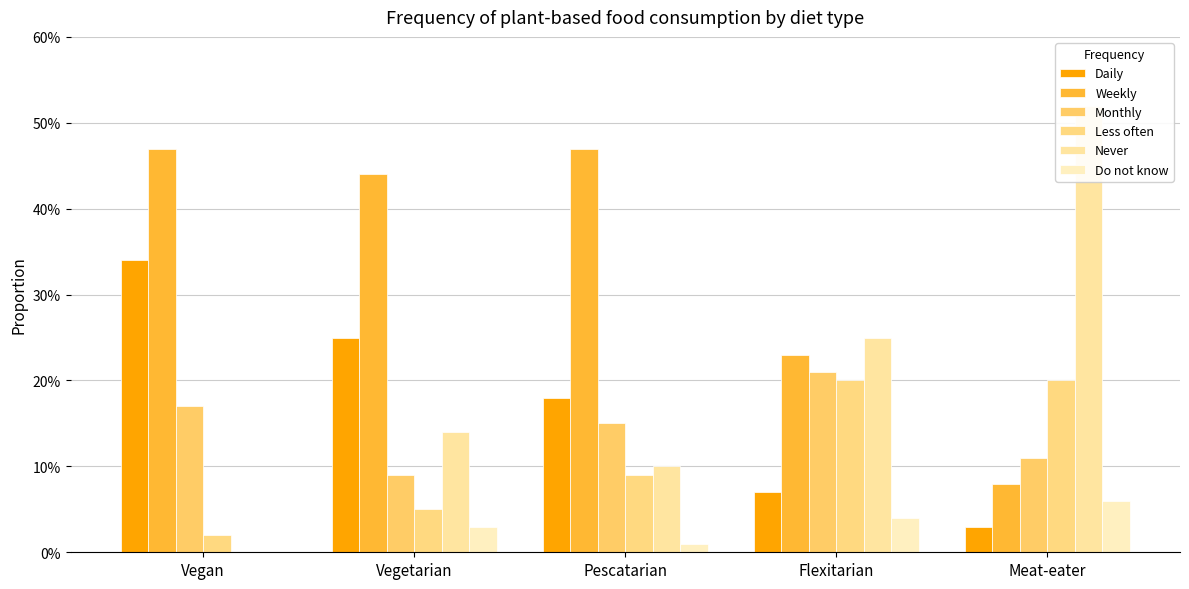

Is it true that Weekly equals 0.1 at Meat-eater?

False